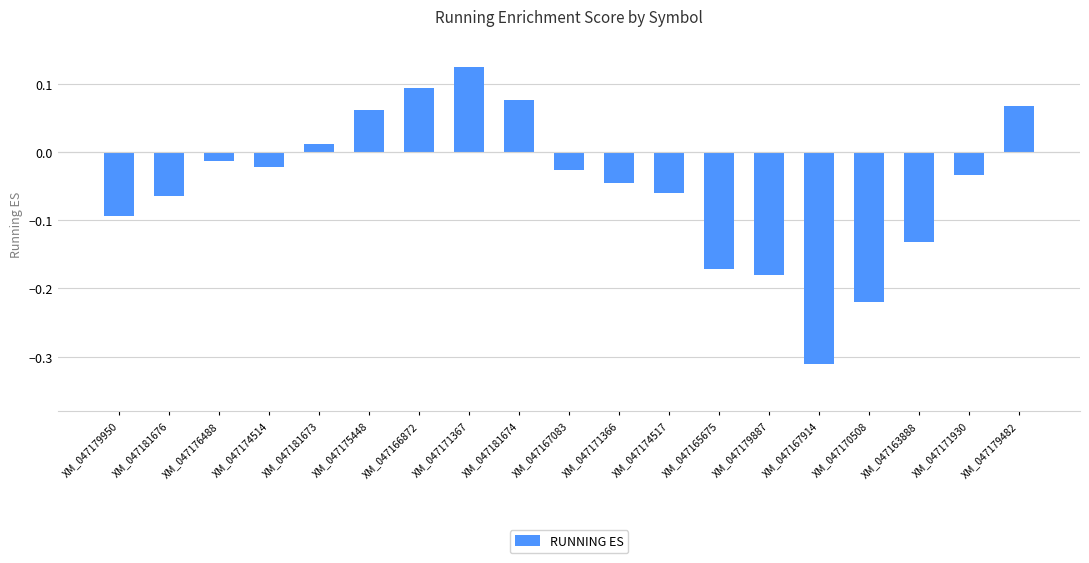

Are the bars horizontal?

No